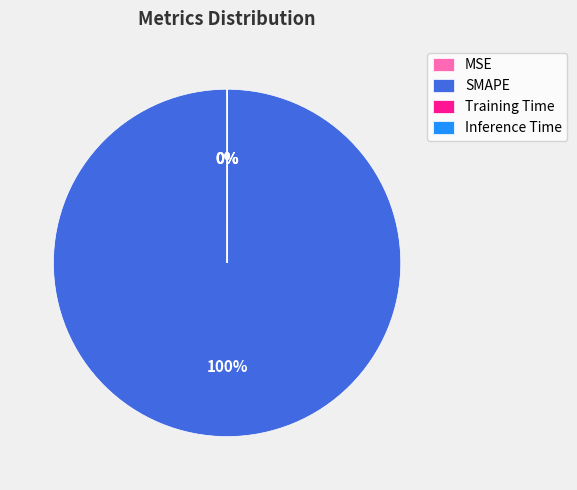

What is the largest slice in the pie chart?

SMAPE